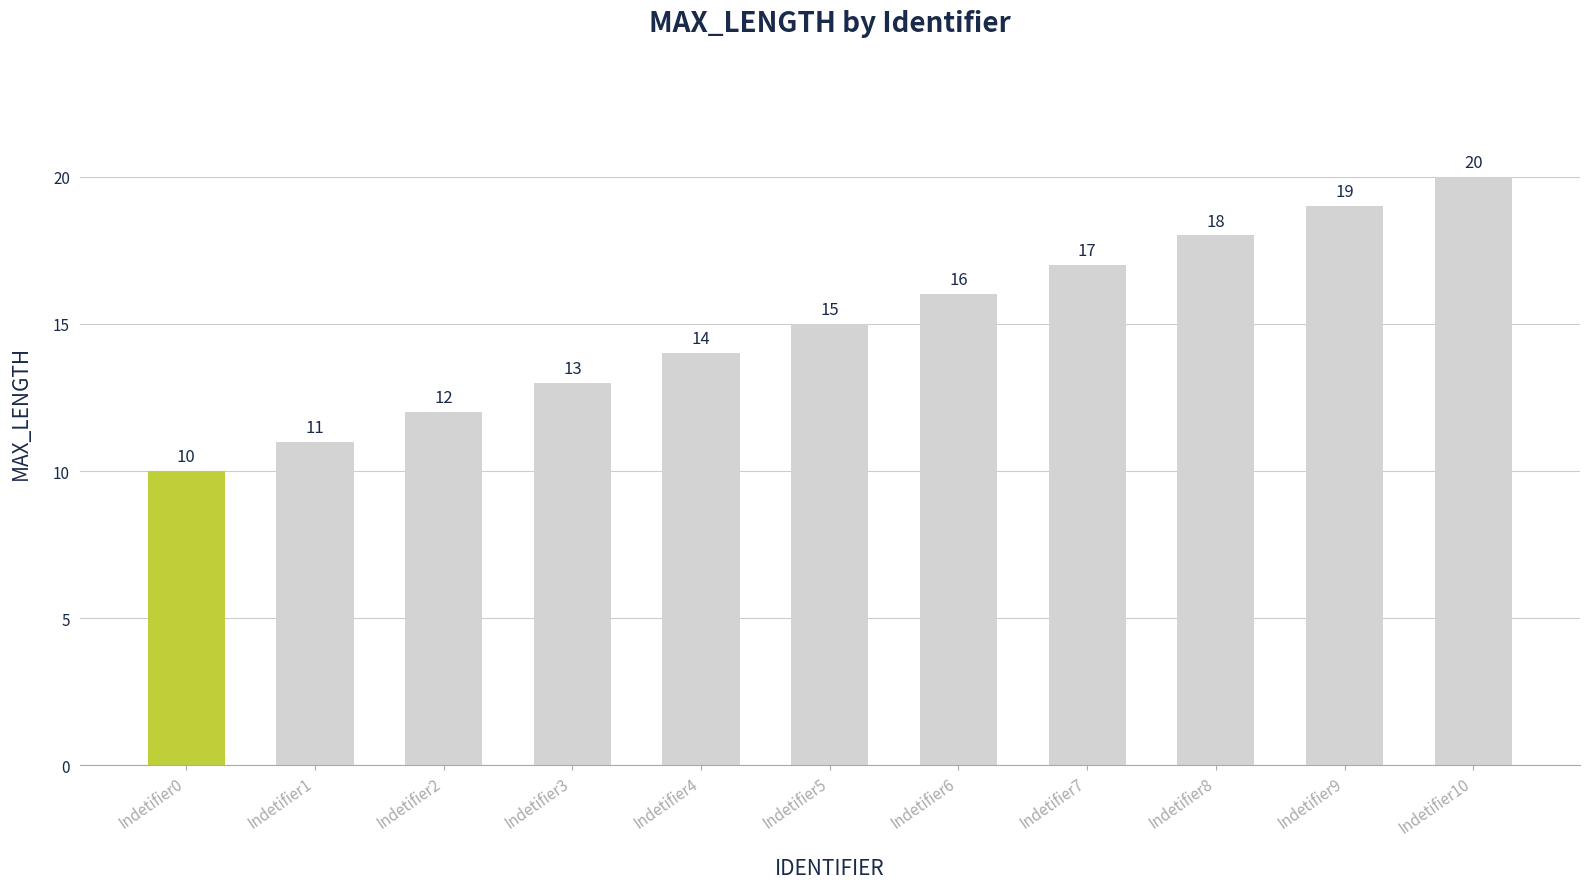

How many categories are shown in the chart?

11